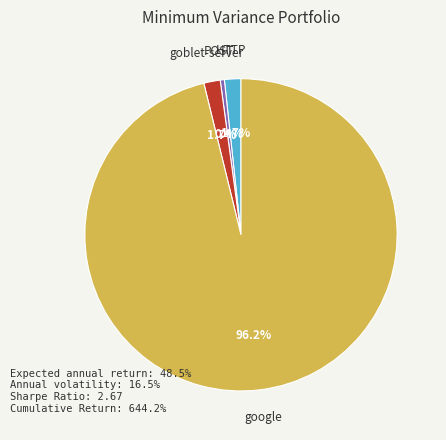

Is there any slice that represents more than half of the pie?

Yes